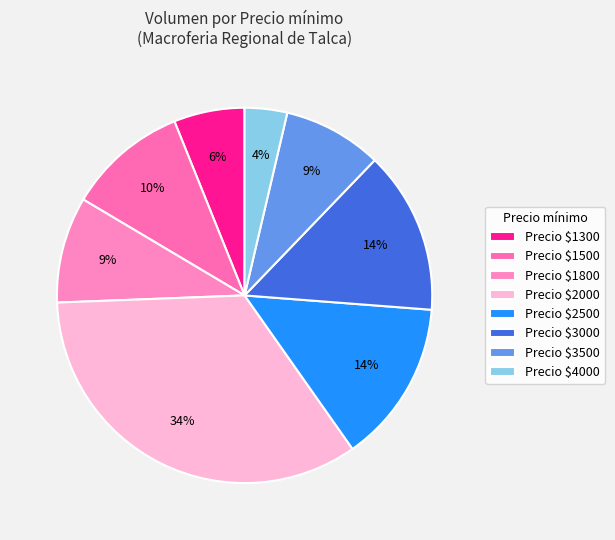

Which category has the biggest portion of the pie?

Precio $2000